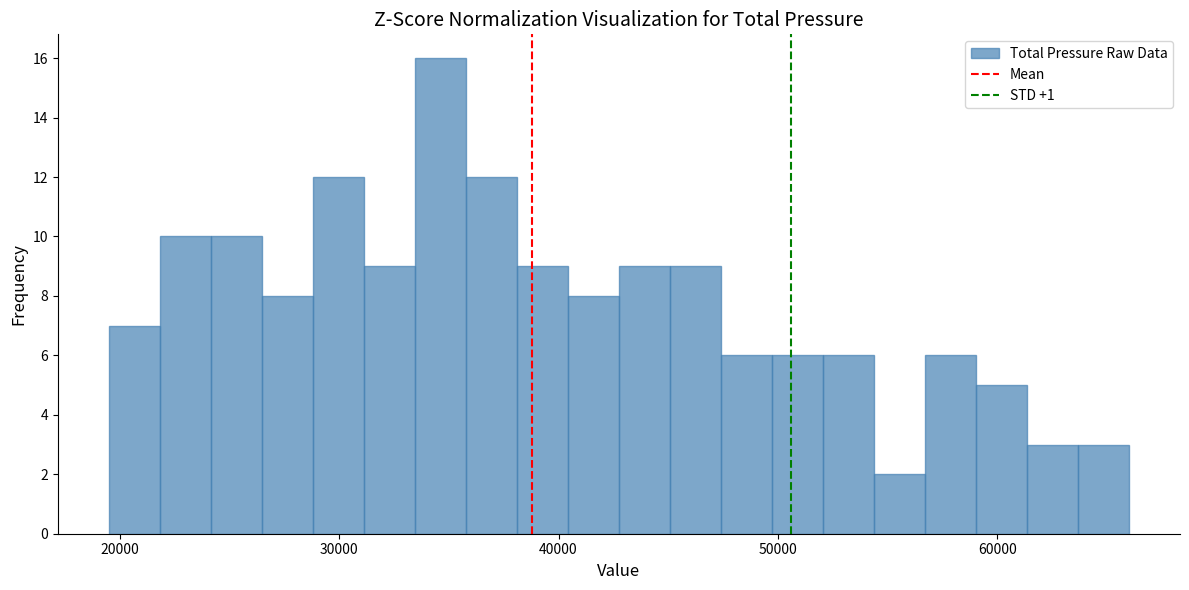

Read against the x-axis, roughly where is the centre of the tallest bar?

35000